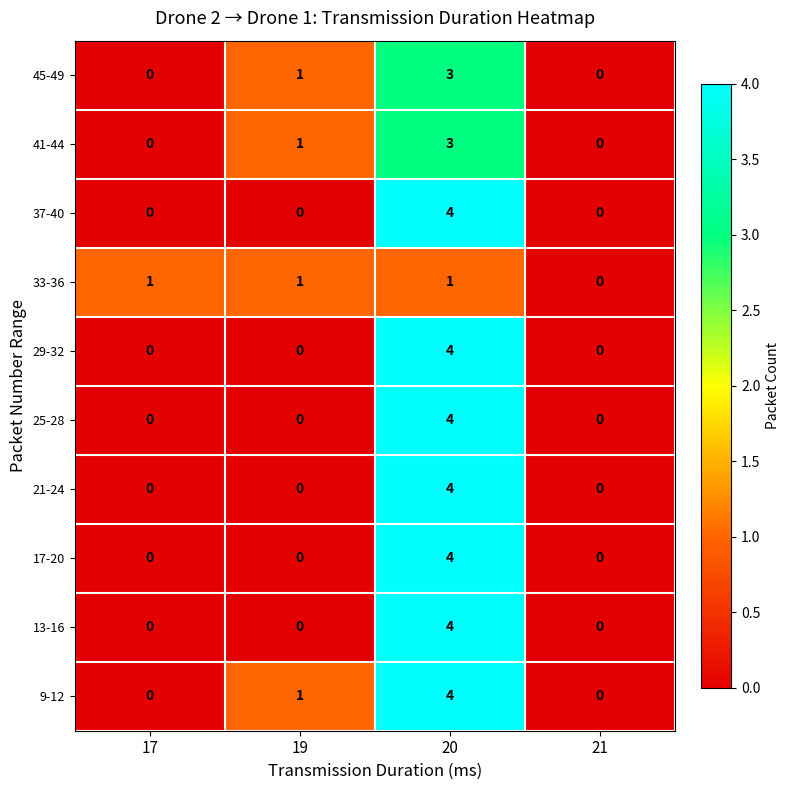

True or false: 21-24 has a value of 4 at 20.

True